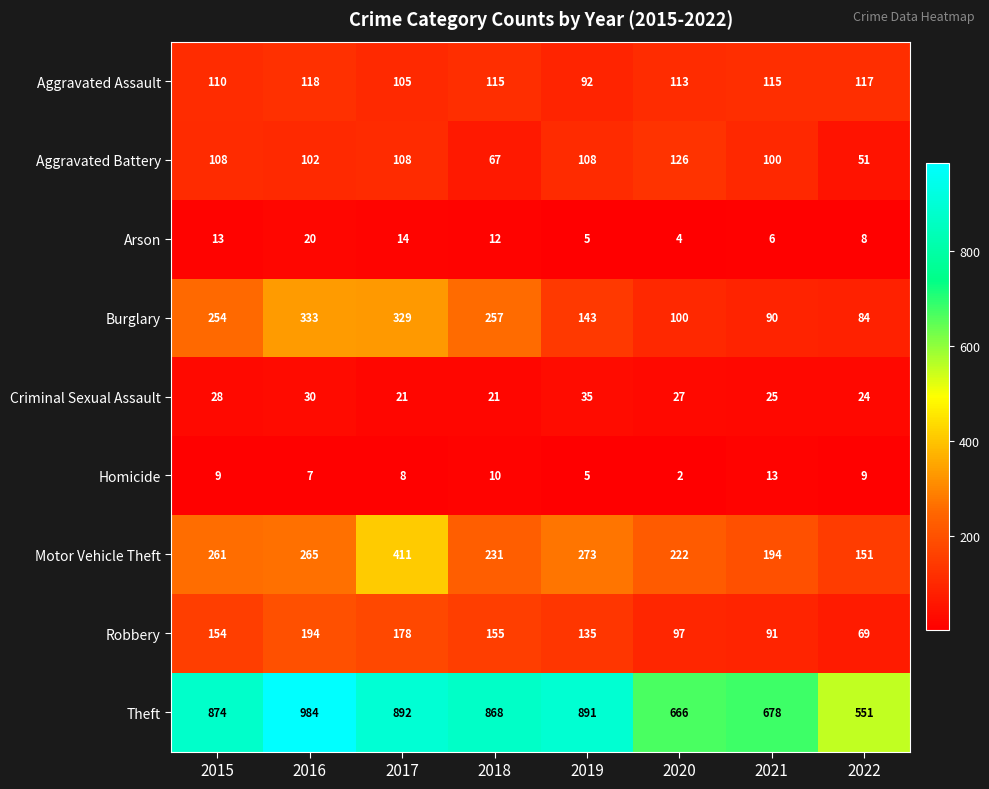

How many series are shown in this chart?

9